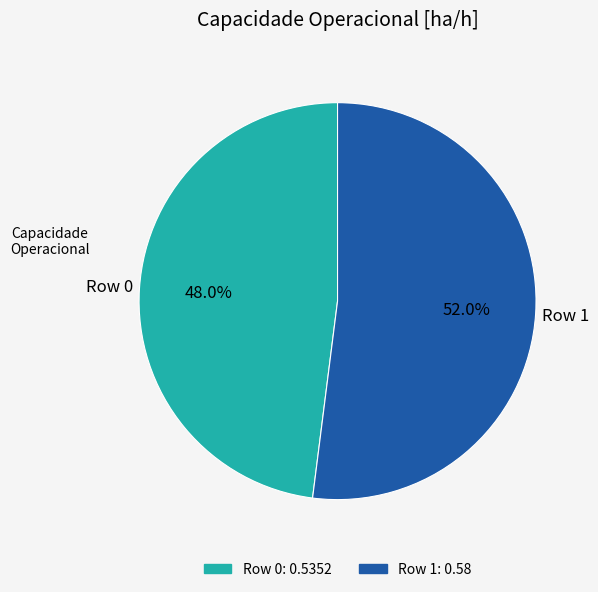

How many slices are in this pie chart?

2